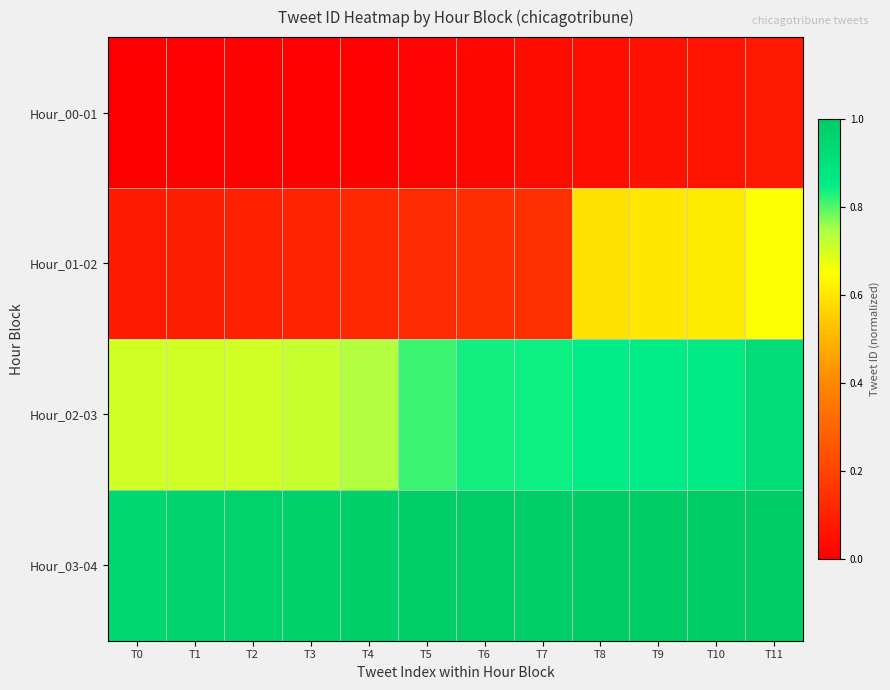

List the series in order of their peak value, highest first.

Hour_03-04, Hour_02-03, Hour_01-02, Hour_00-01